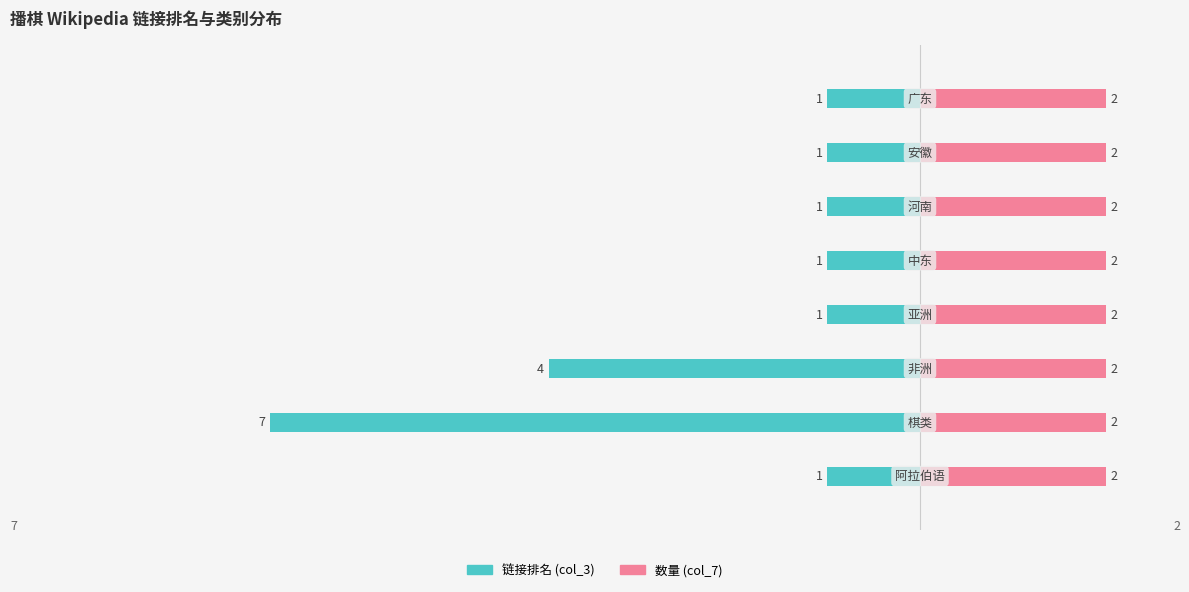

Which series has the largest range (max minus min)?

链接排名 (col_3)